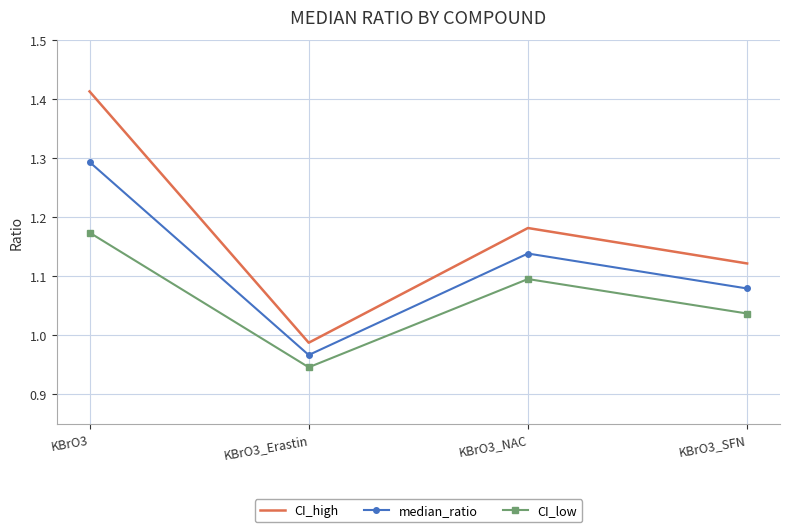

What is the difference between the maximum and second lowest values in the CI_high series?

0.3